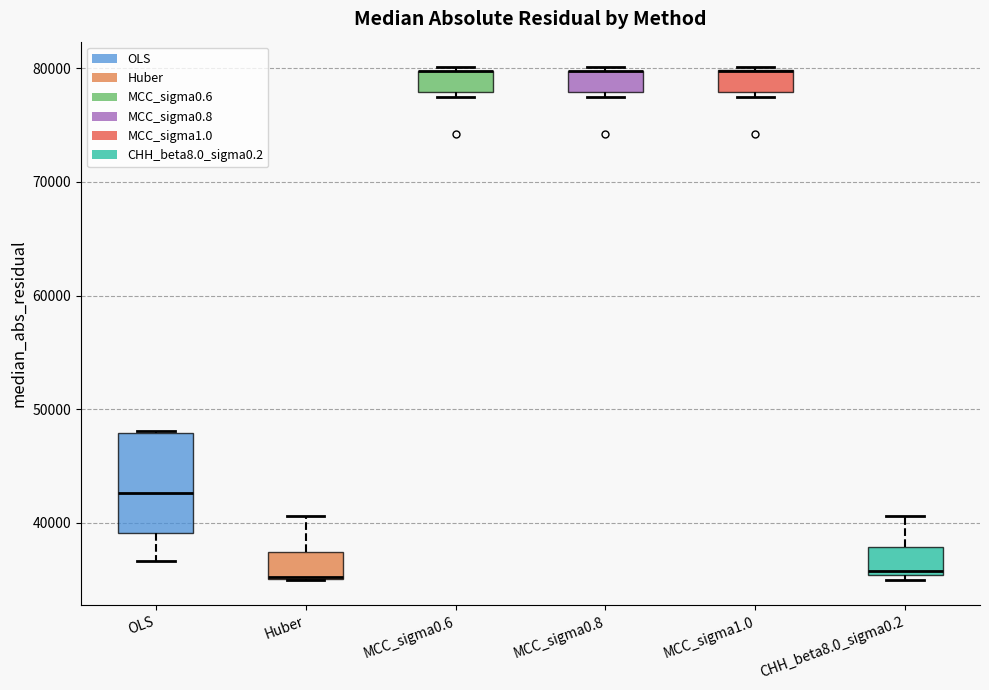

Reading left to right, transcribe this box plot: for each box, give where its median line is, the range the box spans, and where its two whiskers end, as read against the y-axis. The values are not printed on the chart, so give them approximately, as read against the axis.

OLS: median 43000, box 39000 to 48000, whiskers 37000 to 48000
Huber: median 35000 (drawn on the box's lower edge), box 35000 to 37000, whiskers 35000 to 41000
MCC_sigma0.6: median 80000 (drawn on the box's upper edge), box 78000 to 80000, whiskers 77000 to 80000 (just above the box's upper edge)
MCC_sigma0.8: median 80000 (drawn on the box's upper edge), box 78000 to 80000, whiskers 77000 to 80000 (just above the box's upper edge)
MCC_sigma1.0: median 80000 (drawn on the box's upper edge), box 78000 to 80000, whiskers 77000 to 80000
CHH_beta8.0_sigma0.2: median 36000, box 35000 to 38000, whiskers 35000 (just below the box's lower edge) to 41000